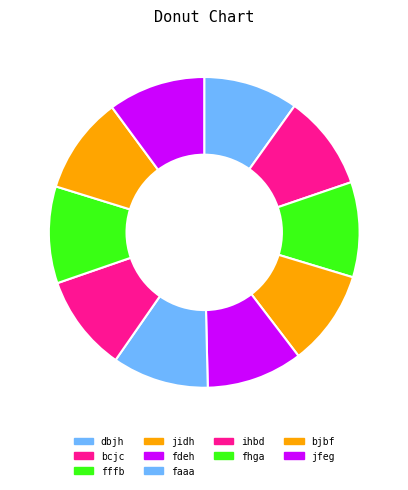

How many segments does this pie chart have?

10